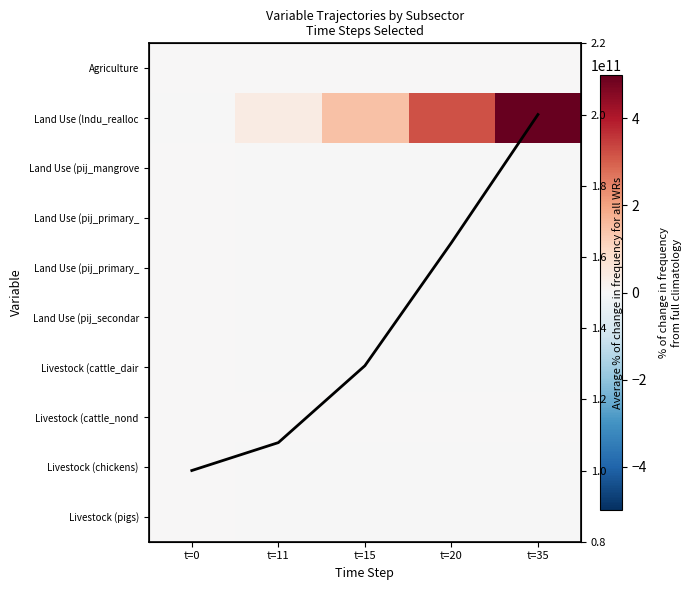

Which label corresponds to the largest value in the chart?

t=35